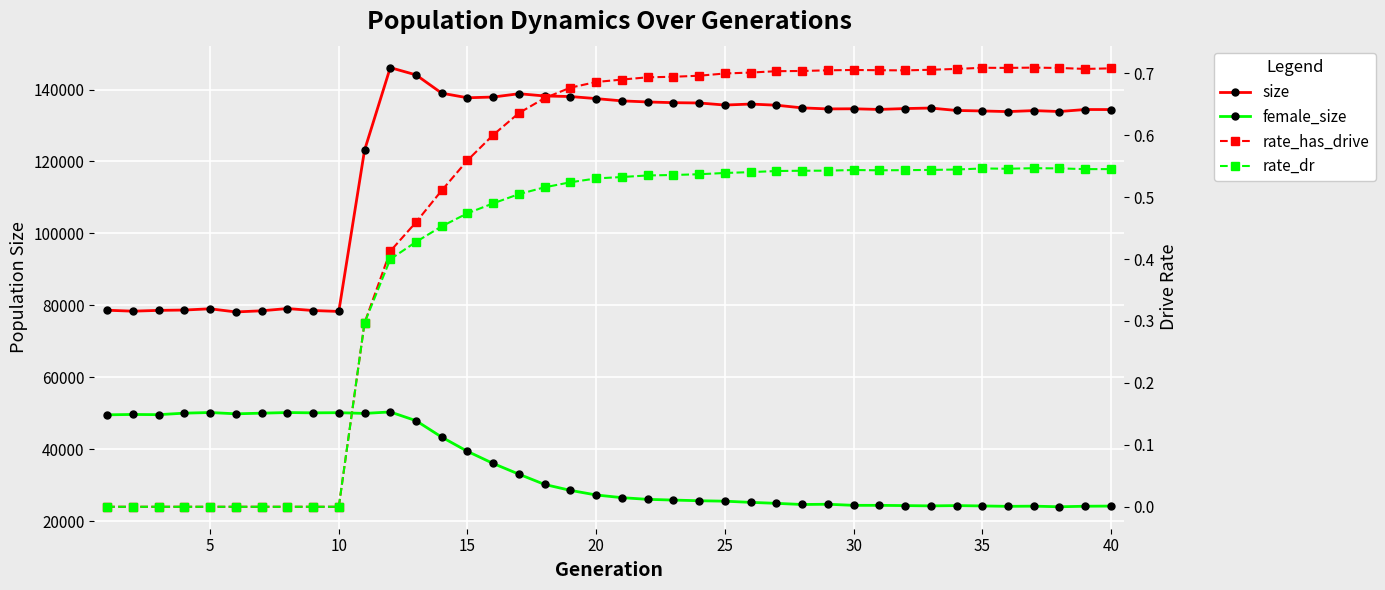

What is the difference between the maximum and minimum values in the female_size series?

26367.0